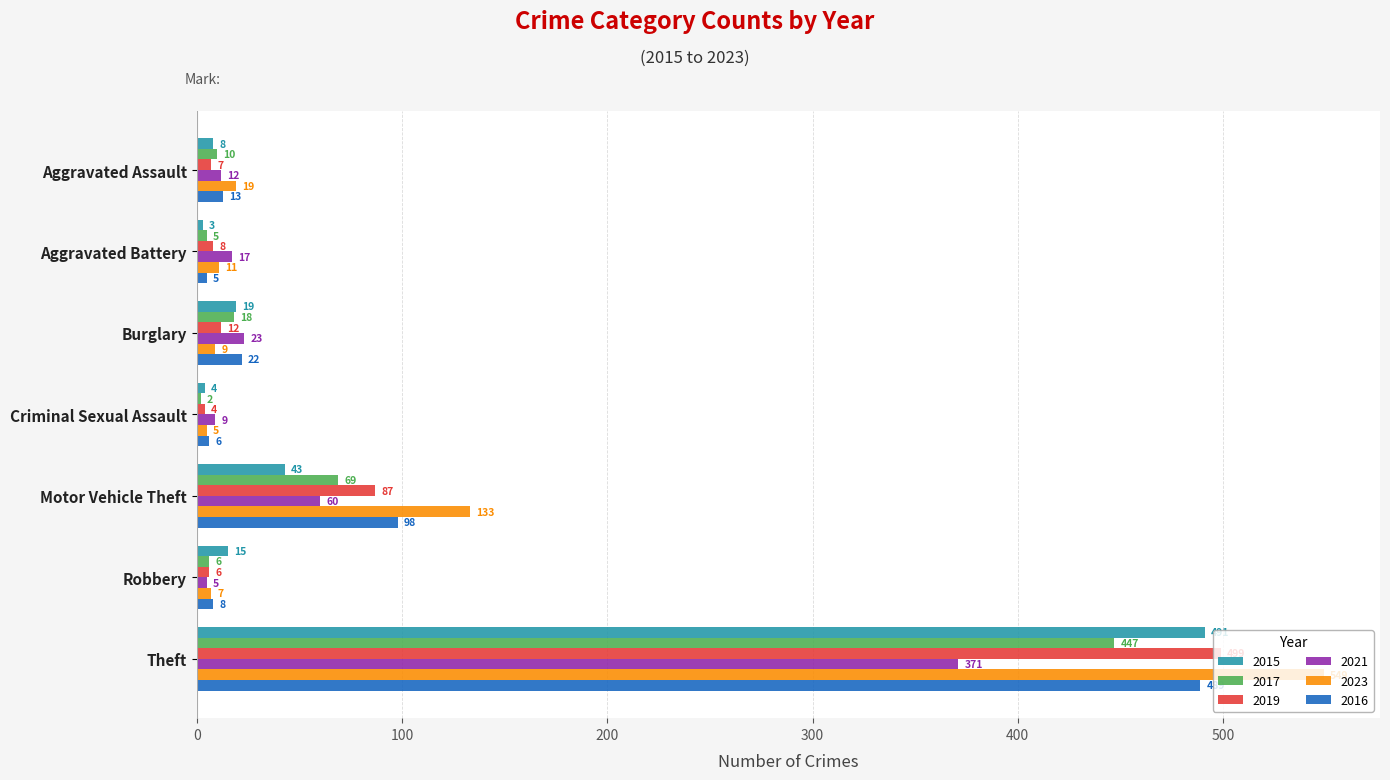

Which series has the largest range (max minus min)?

2023